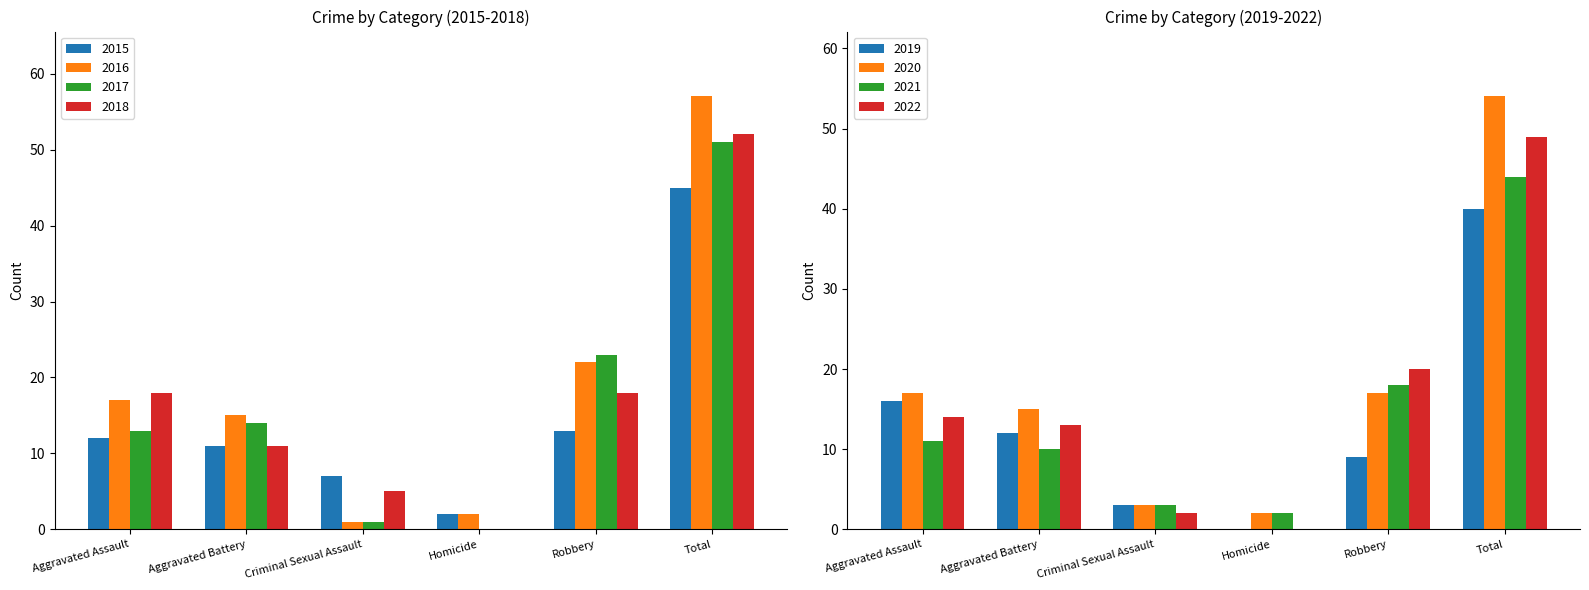

Rank the series by their maximum value, from highest to lowest.

2016, 2018, 2017, 2015